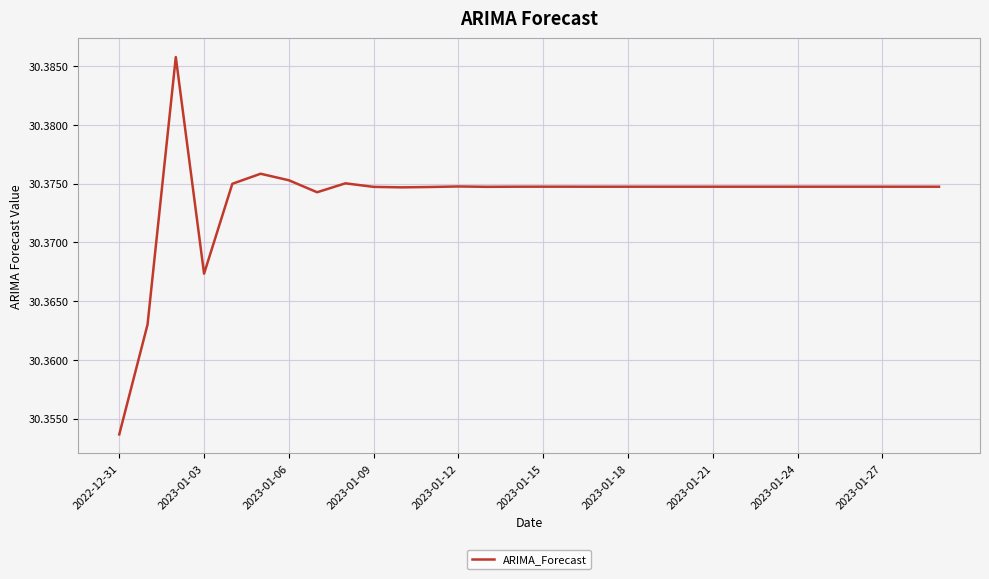

Does the chart have visible grid lines?

Yes